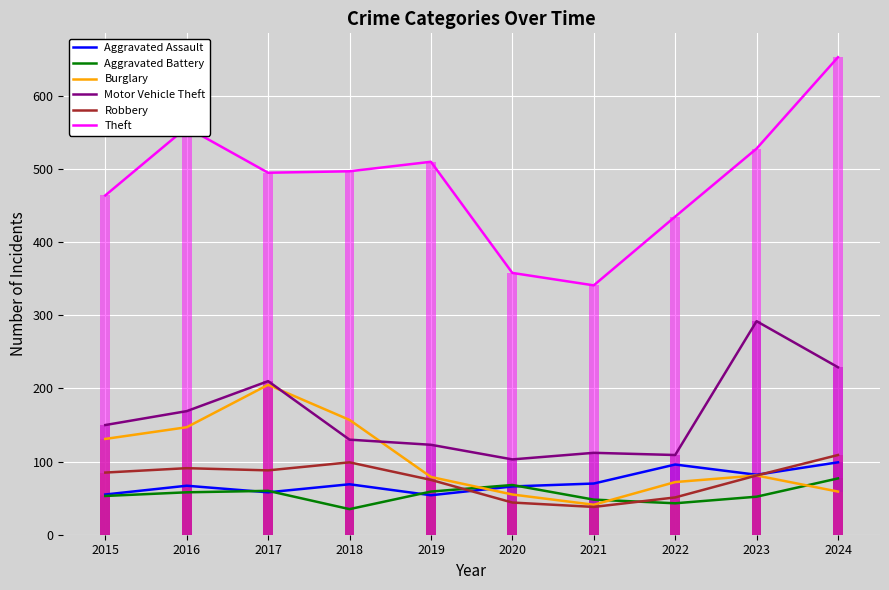

What is the sum of all Aggravated Battery values?

553